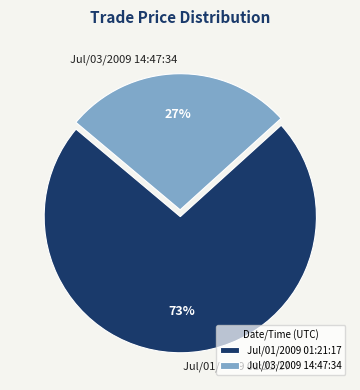

Which has a higher value, Jul/01/2009 01:21:17 or Jul/03/2009 14:47:34?

Jul/01/2009 01:21:17